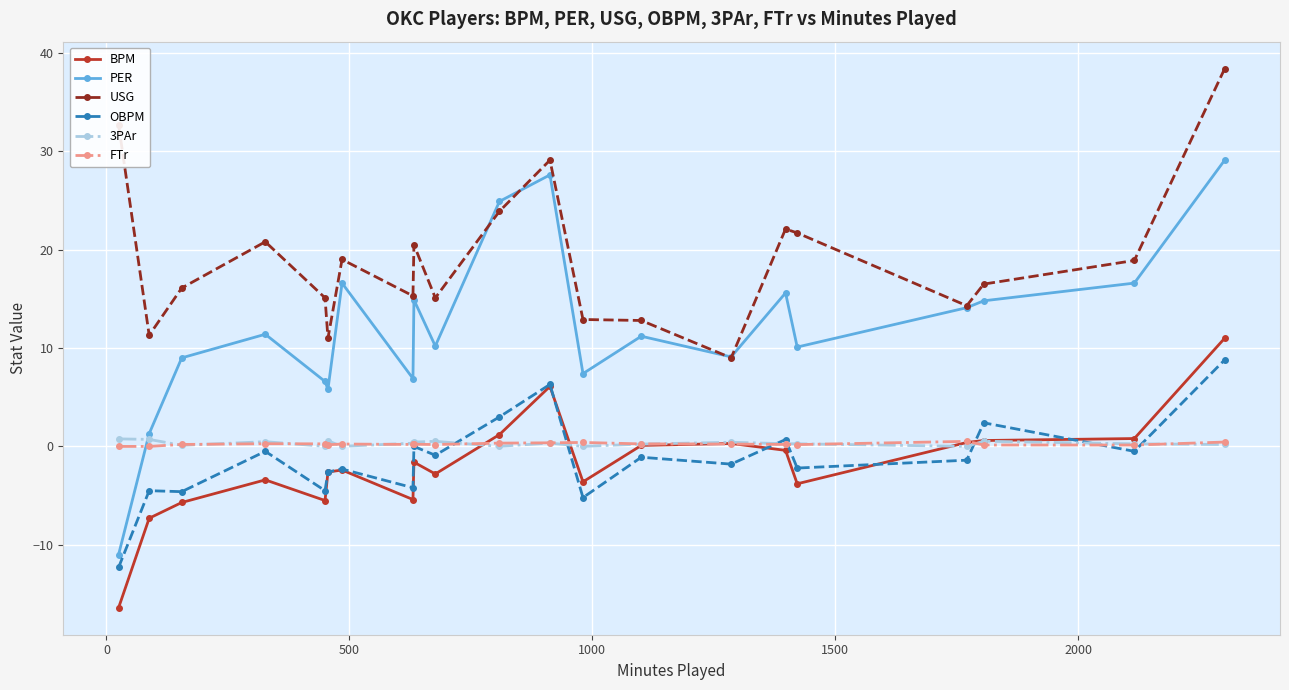

What are all the series names shown in the legend?

BPM, PER, USG, OBPM, 3PAr, FTr